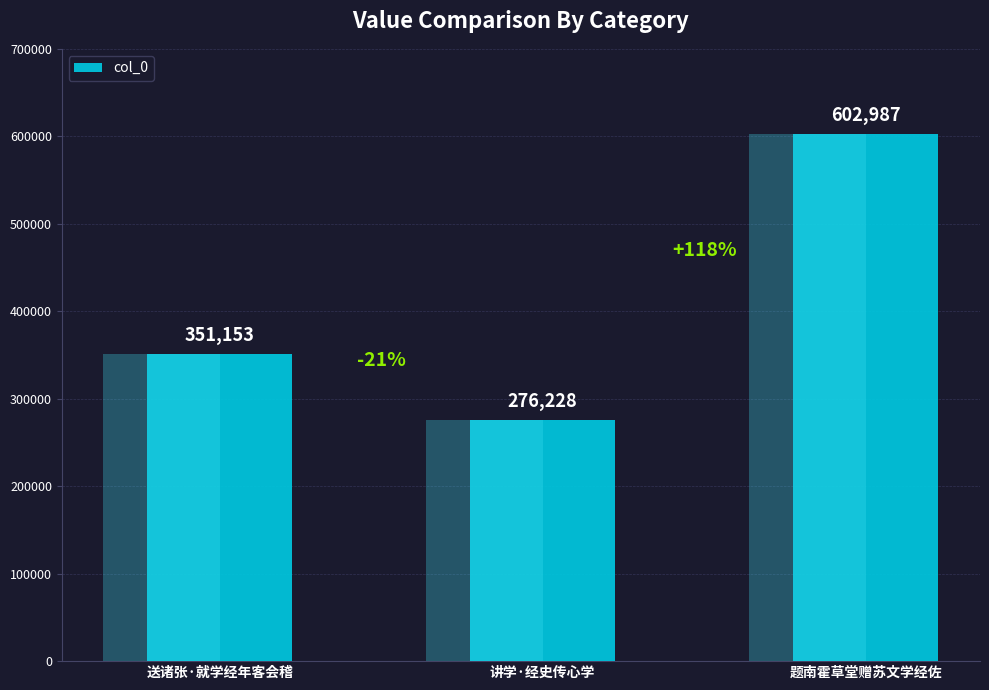

Does the chart contain stacked bars?

No